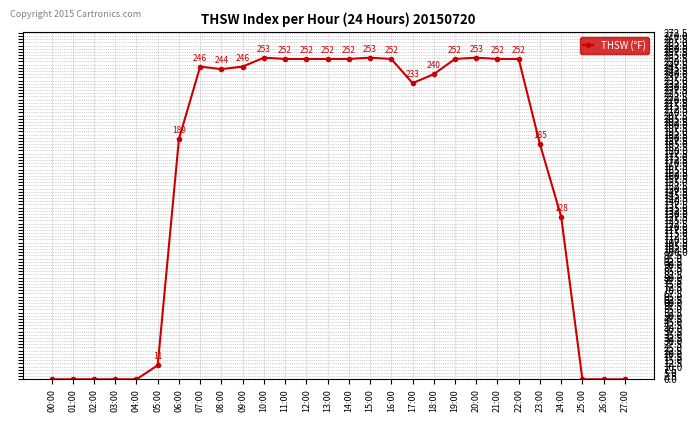

What is the difference between the maximum and minimum values?

253